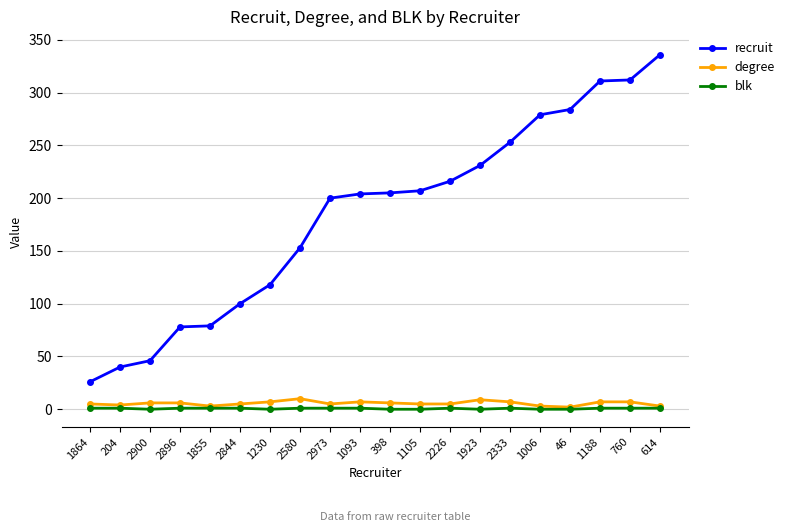

Which series has the largest range (max minus min)?

recruit